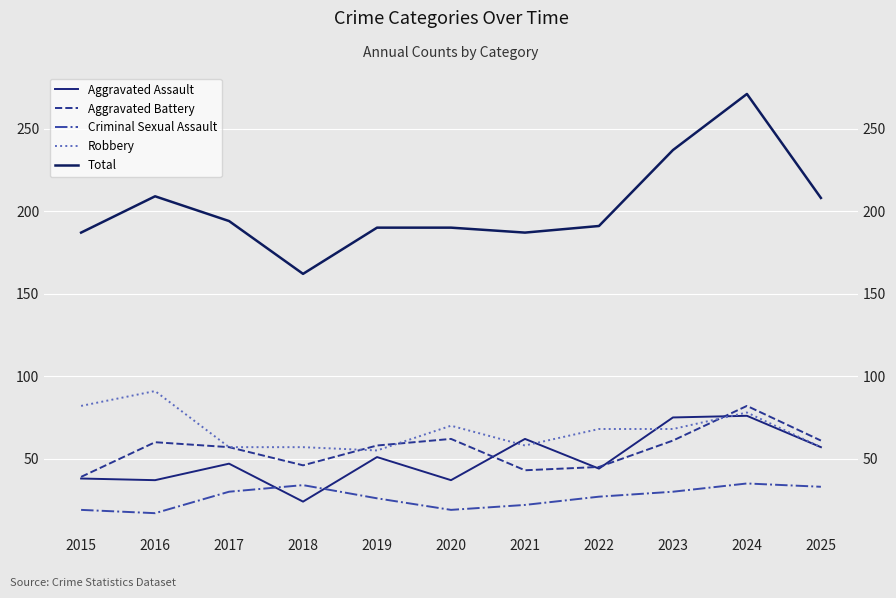

What is the smallest value displayed?

17